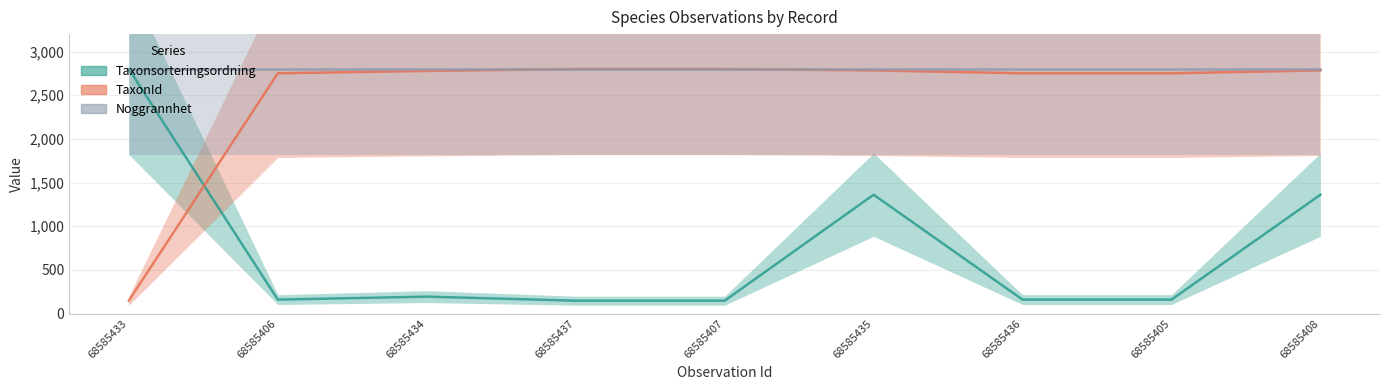

The Taxonsorteringsordning series shows 1361.1 at 68585435. True or false?

True